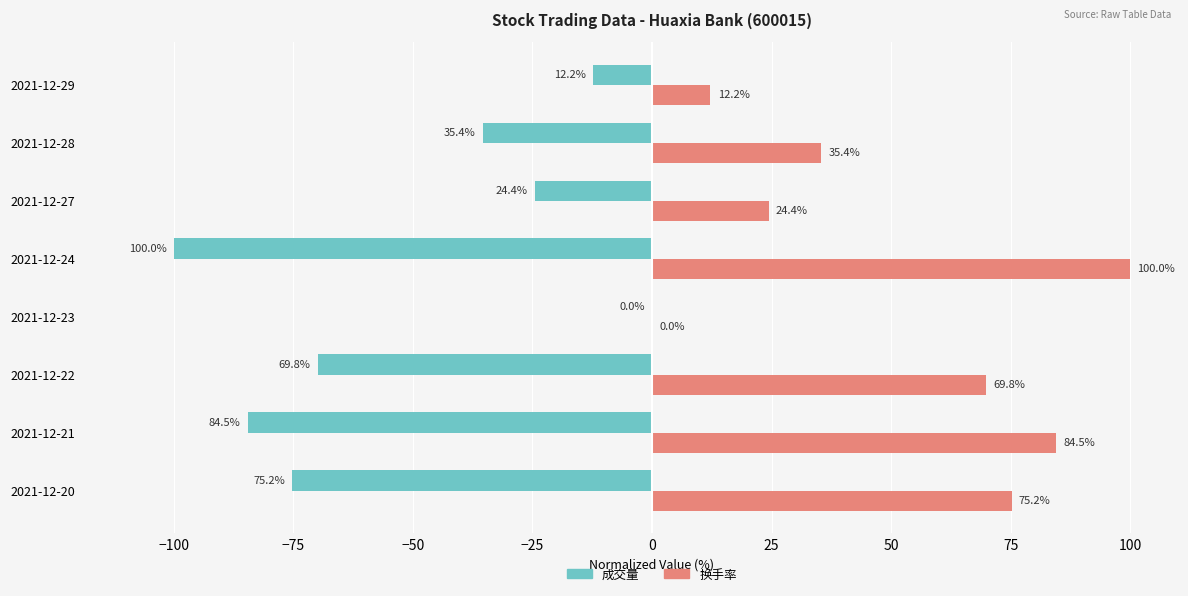

Which series has the largest total across all categories?

换手率